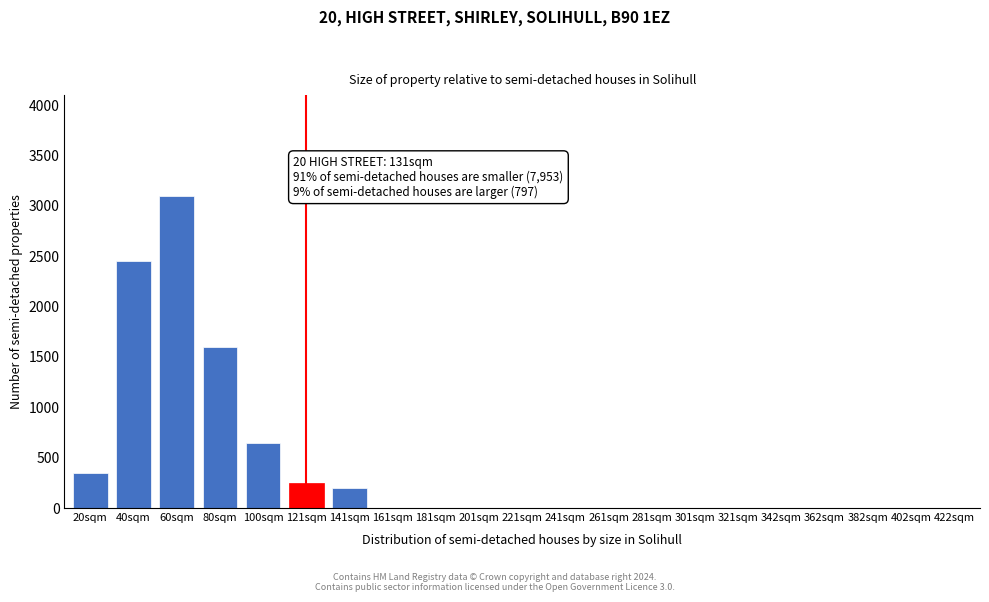

Reading left to right, what are all the values shown in this chart?

20sqm=350	40sqm=2450	60sqm=3100	80sqm=1600	100sqm=650	121sqm=250	141sqm=200	161sqm=0	181sqm=0	201sqm=0	221sqm=0	241sqm=0	261sqm=0	281sqm=0	301sqm=0	321sqm=0	342sqm=0	362sqm=0	382sqm=0	402sqm=0	422sqm=0